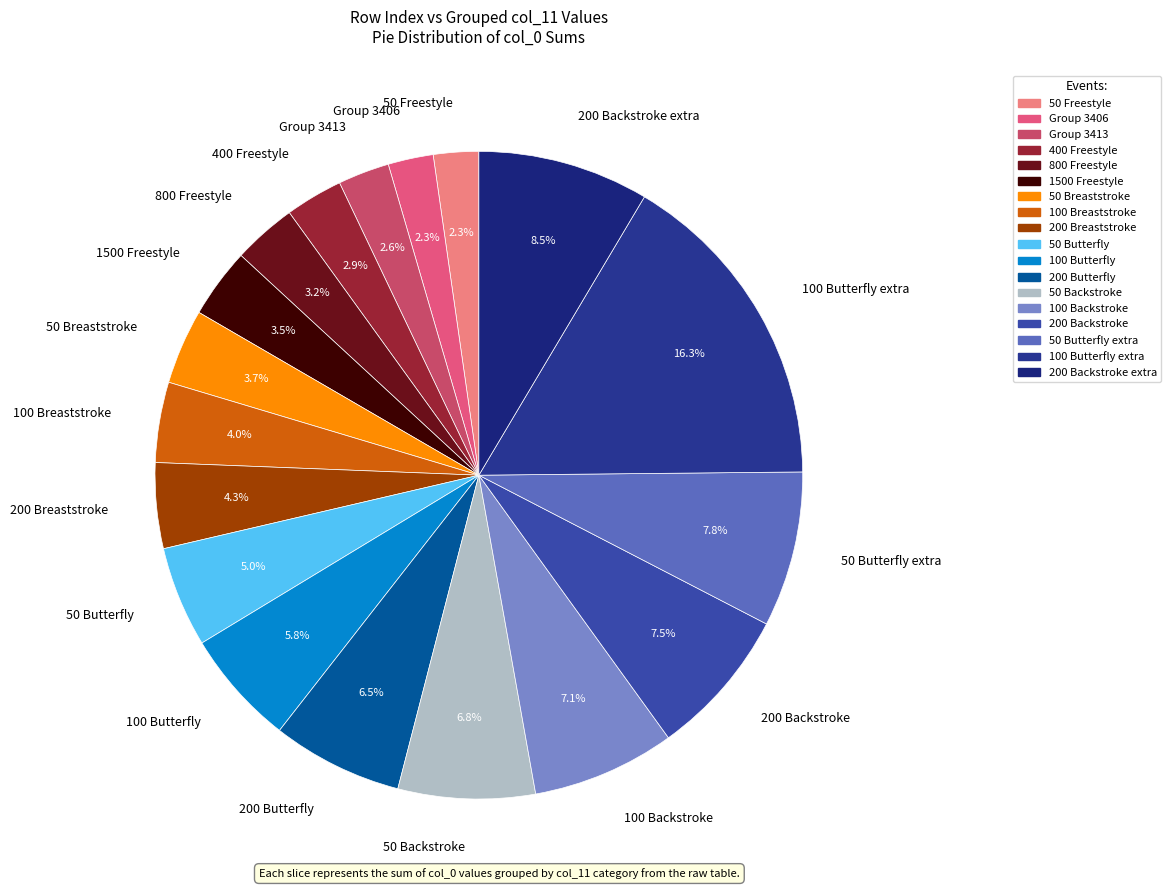

How many segments does this pie chart have?

18